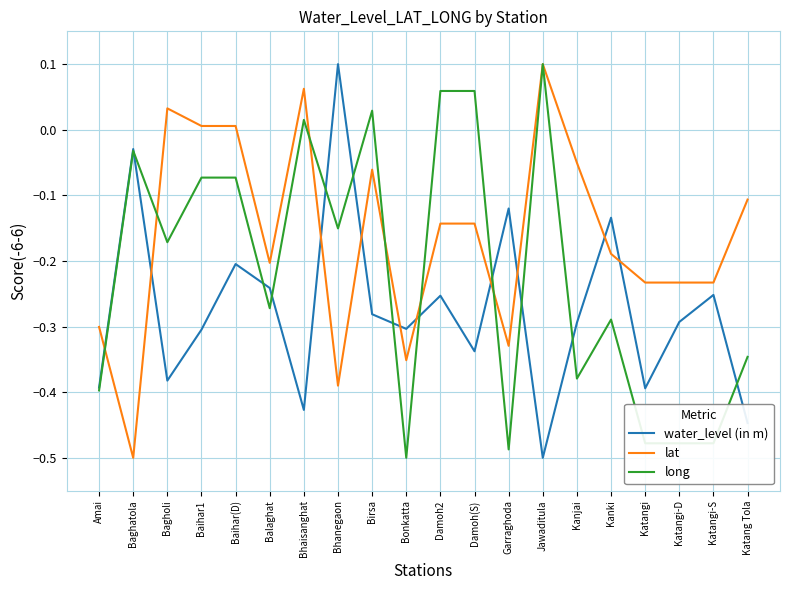

Rank the series by their average value, from lowest to highest.

water_level (in m), long, lat